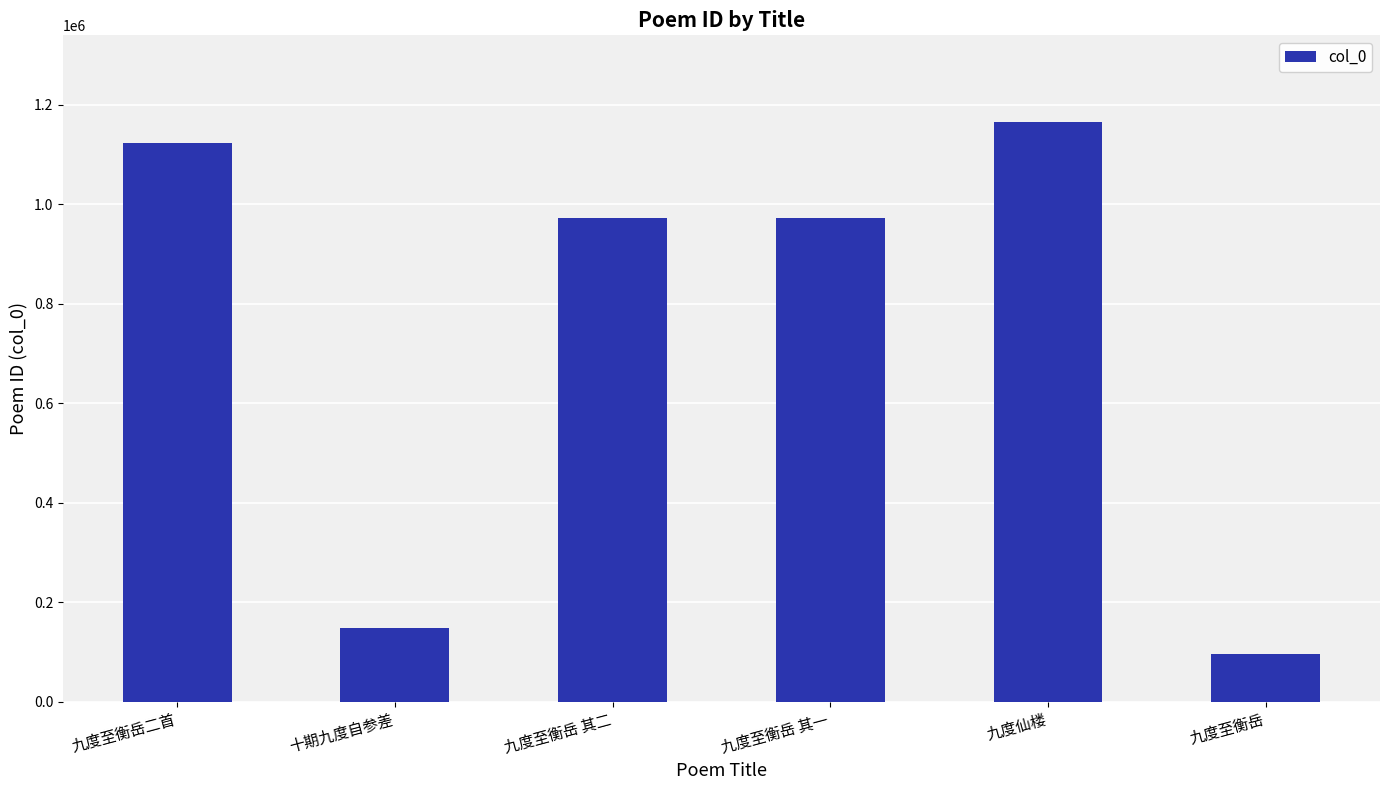

Which category has the highest value across all series?

九度仙楼